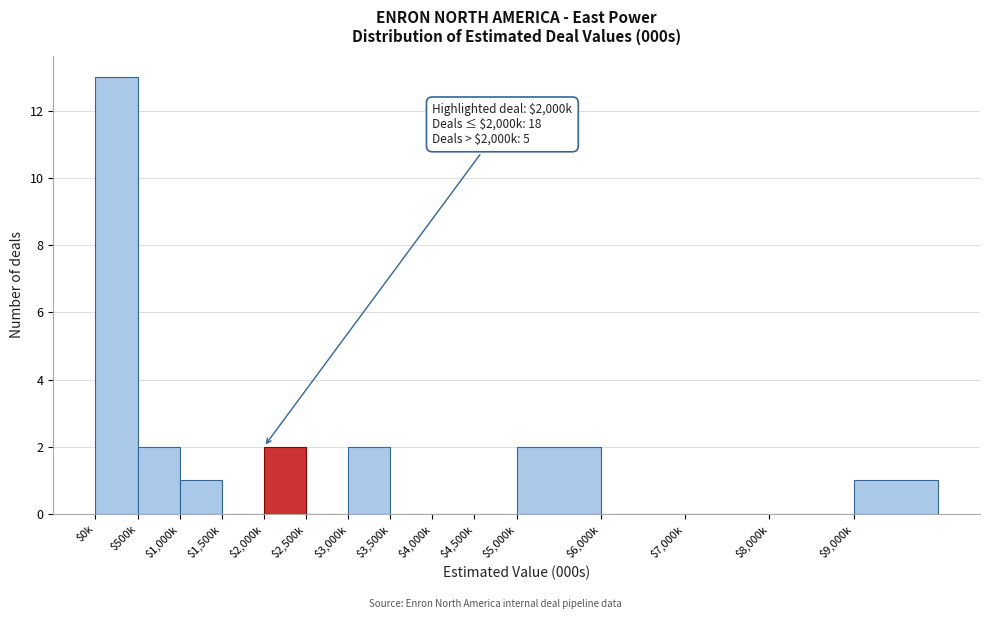

What is the sum of all values?

23